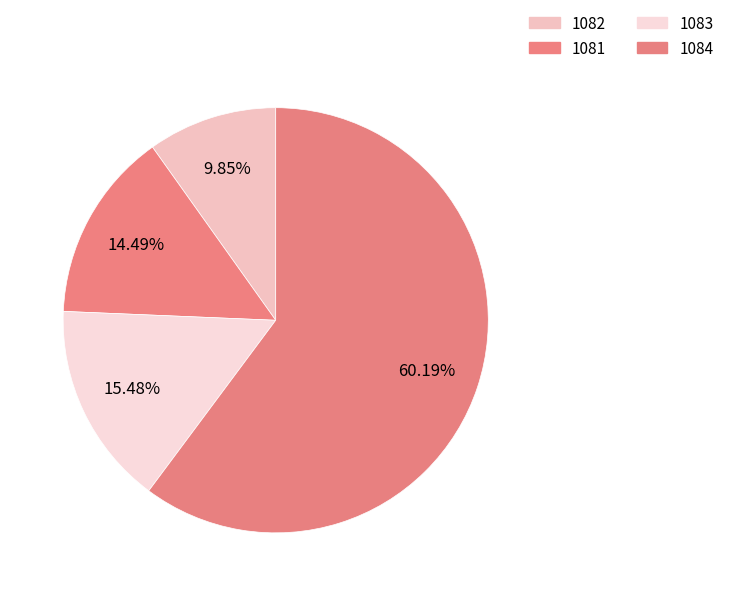

What is the majority slice?

1084